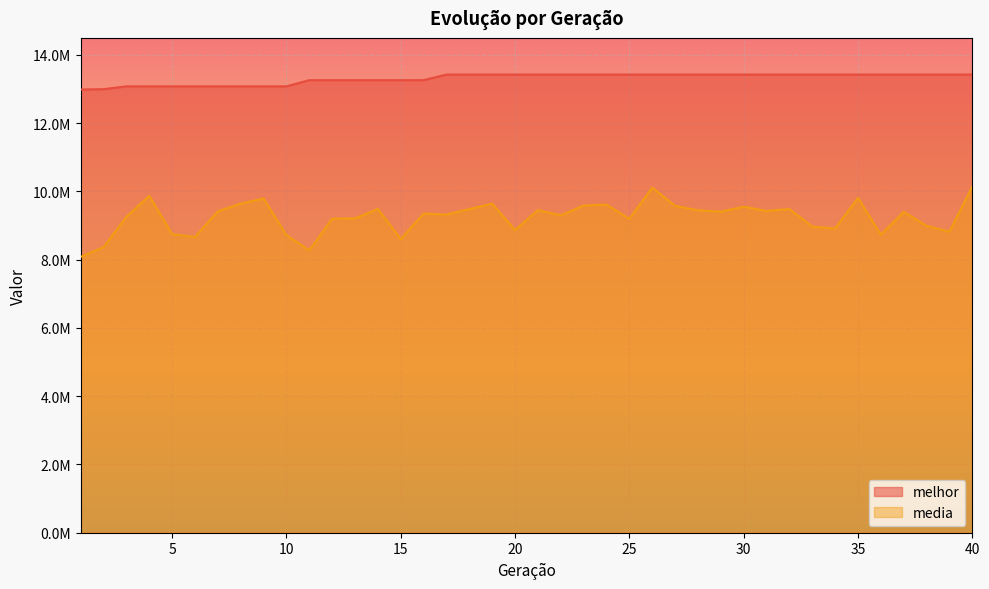

What is the smallest value displayed?

8082441.6